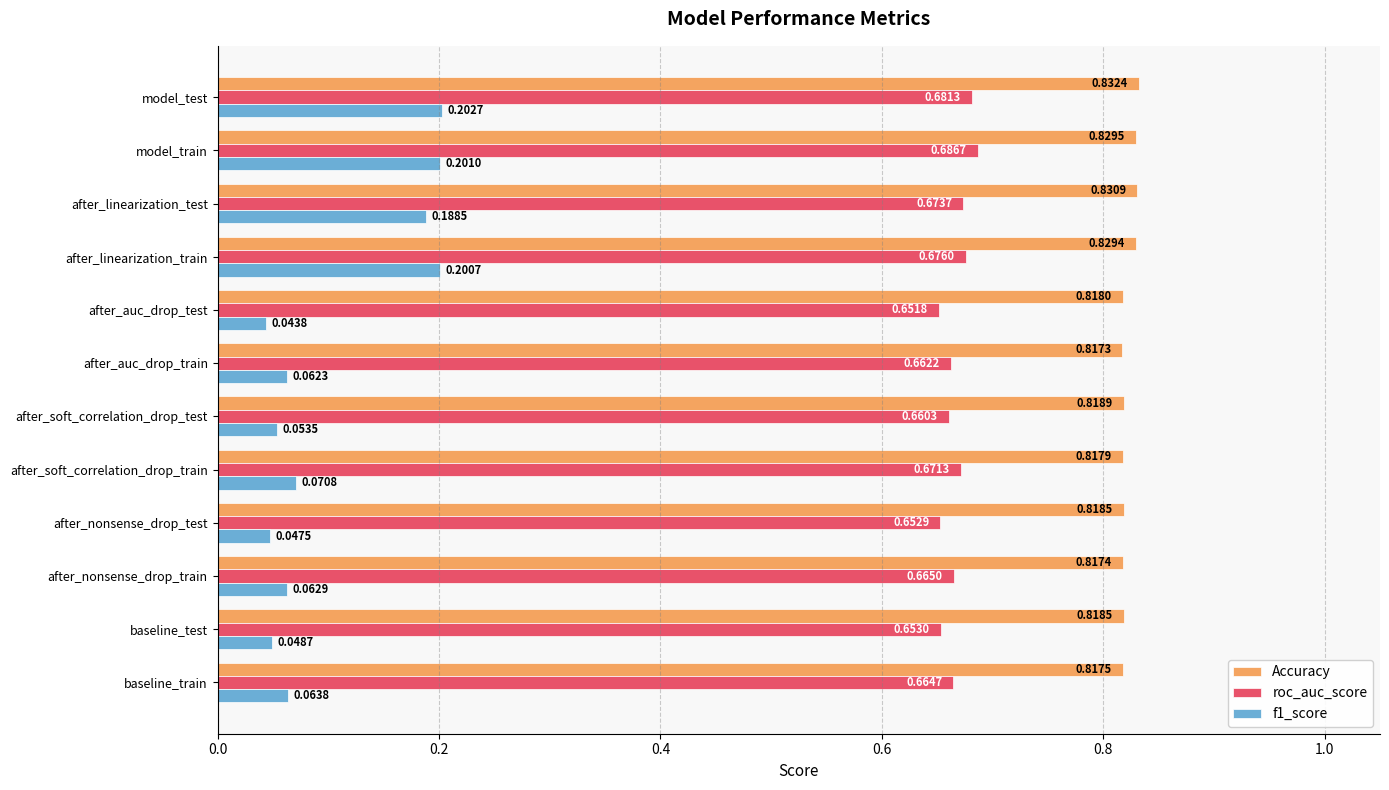

Rank the categories by f1_score value from lowest to highest.

after_auc_drop_test, after_nonsense_drop_test, baseline_test, after_soft_correlation_drop_test, after_auc_drop_train, after_nonsense_drop_train, baseline_train, after_soft_correlation_drop_train, after_linearization_test, after_linearization_train, model_train, model_test